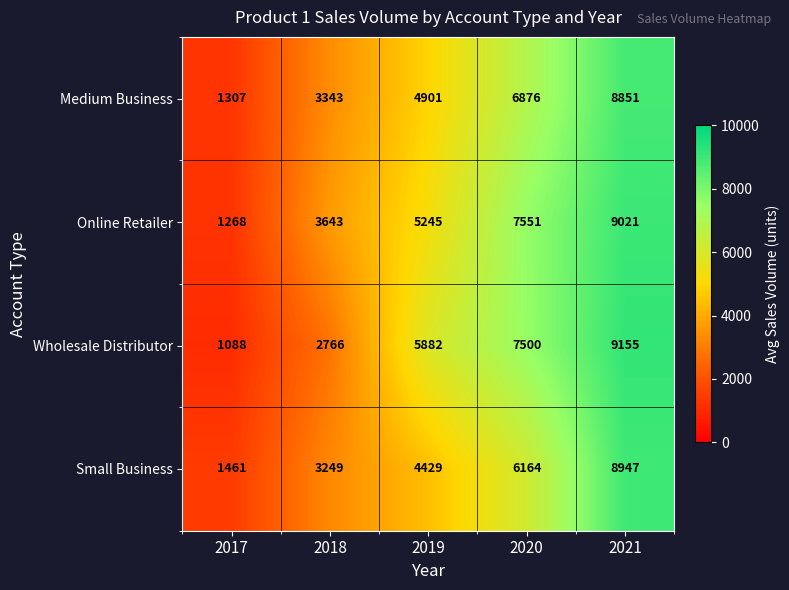

How many Medium Business values are between 3343 and 6876?

3